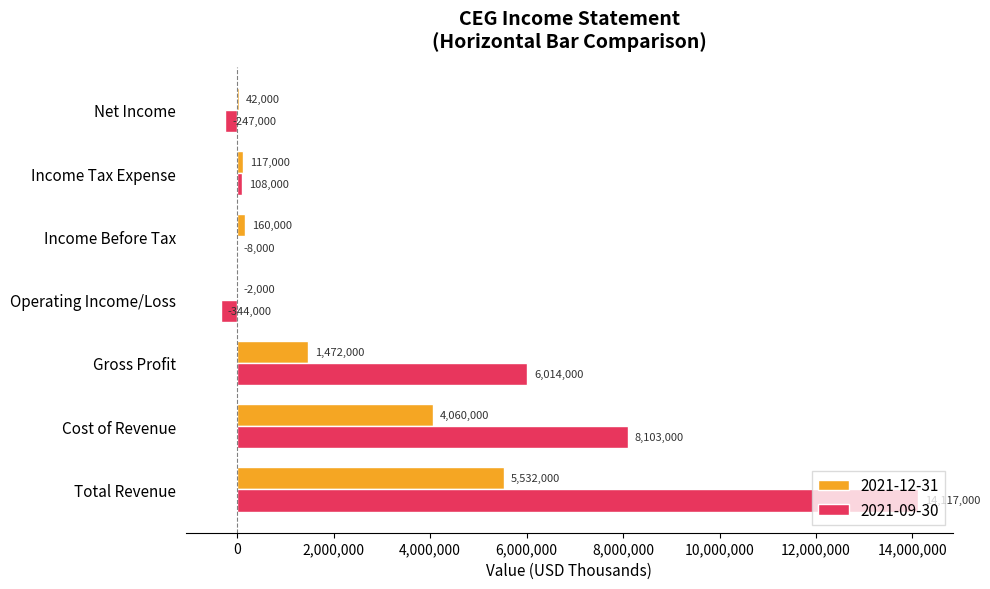

How many values in 2021-09-30 are above zero?

4